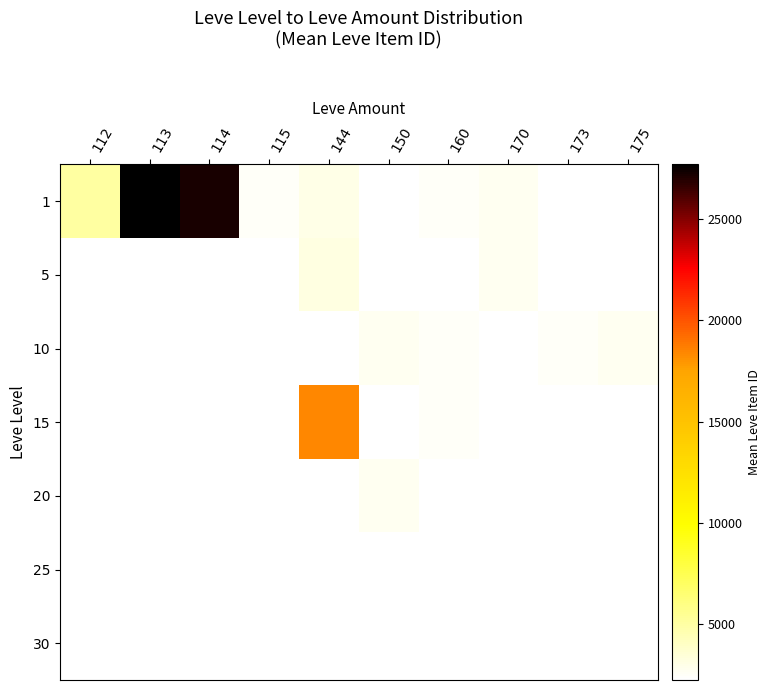

Which series changed the most between 112 and 160?

row_0